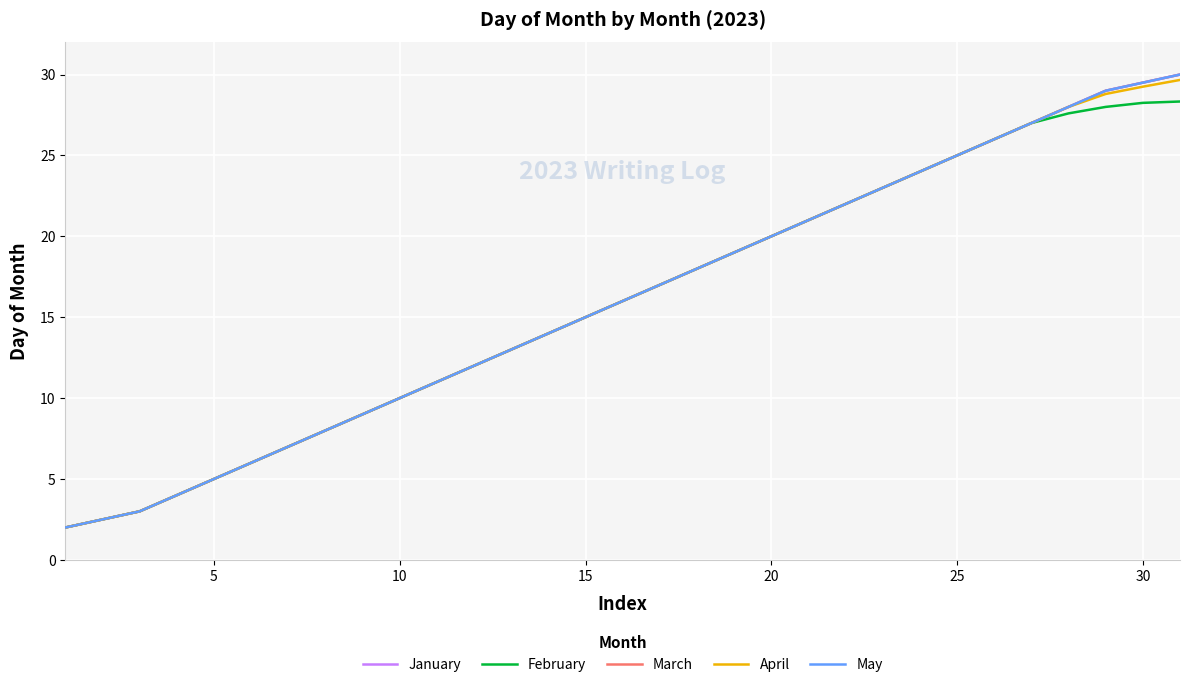

Does the chart display data point markers on the line(s)?

No